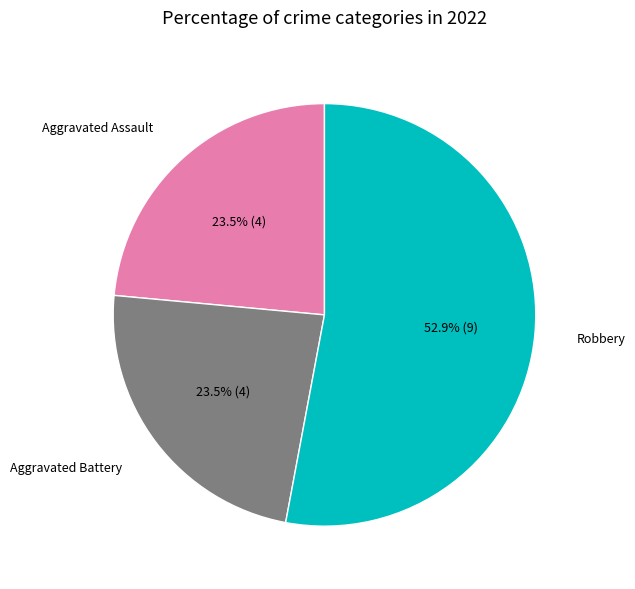

To the nearest percent, what is the average slice percentage?

33%